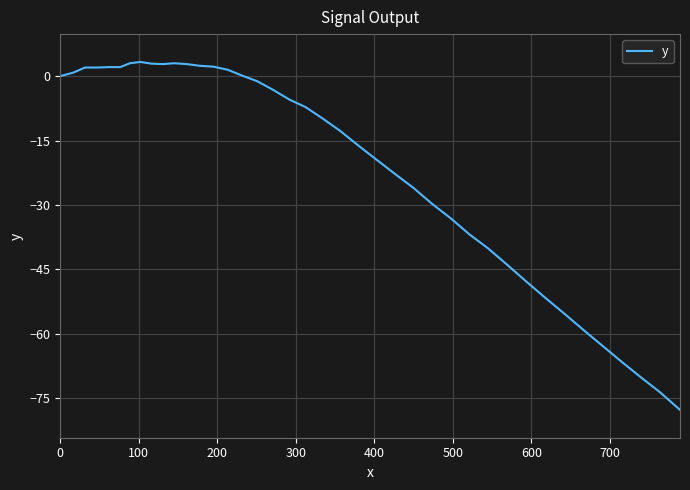

What is the greatest value displayed?

3.3